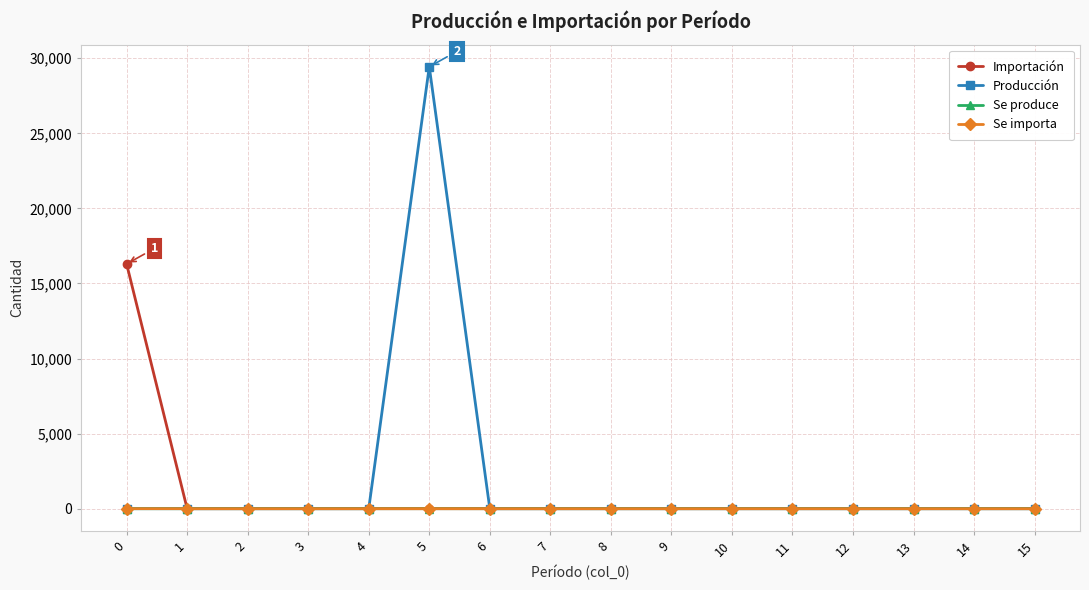

Which series has the largest total across all categories?

Producción